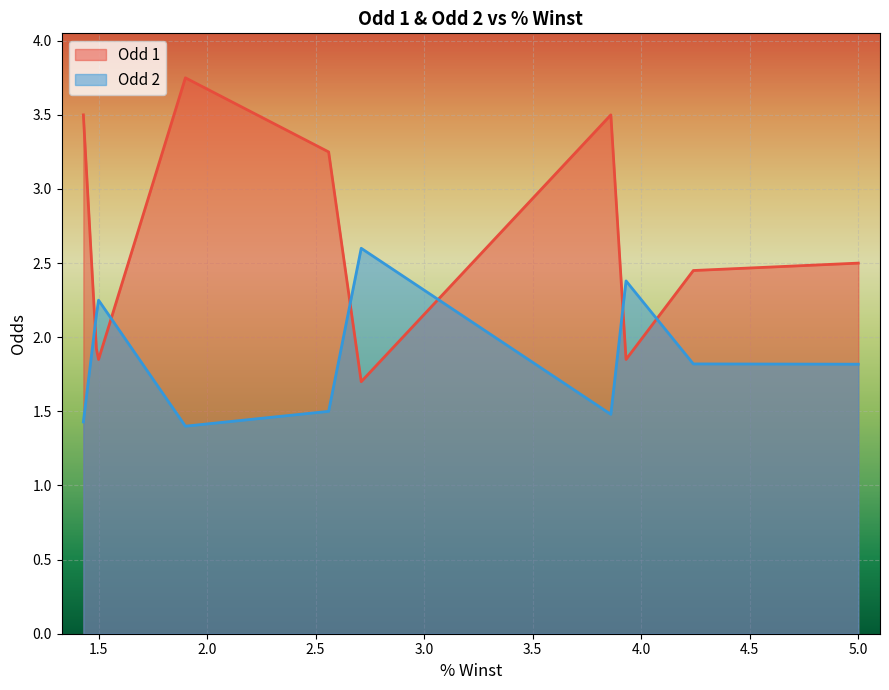

What is the difference between the maximum and minimum values in the Odd 1 series?

2.0